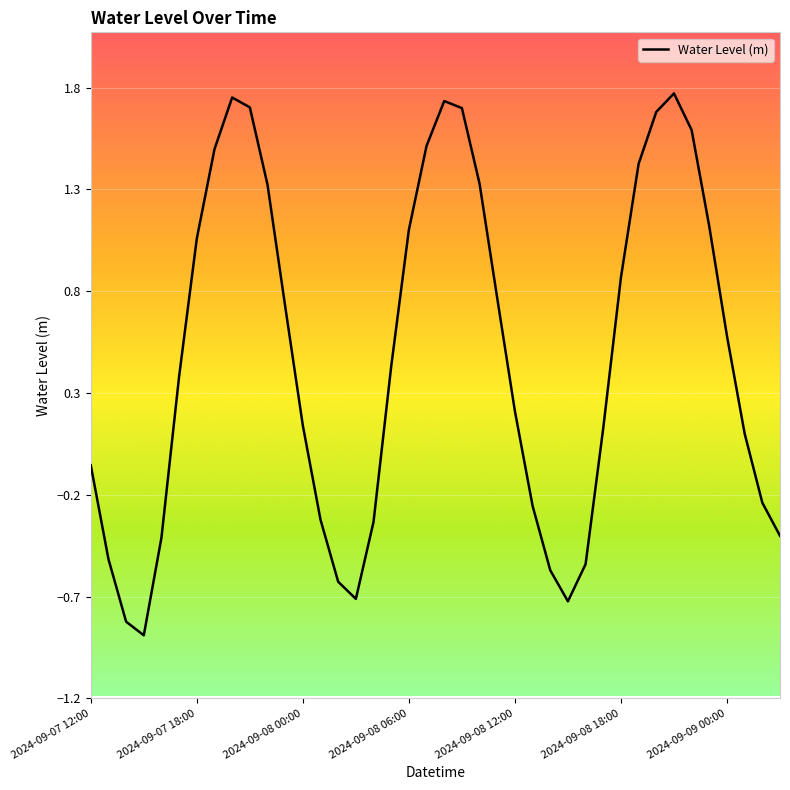

What is the difference between the maximum and minimum values?

2.7